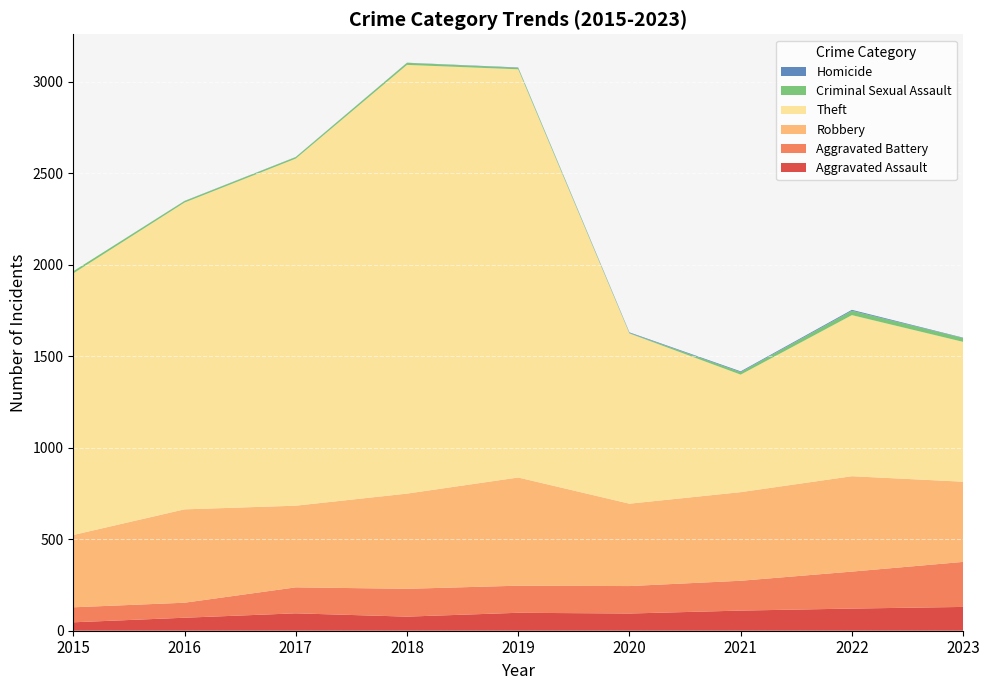

Reading left to right, transcribe all the data shown in this chart.

Aggravated Assault: 46	71	95	77	98	94	110	121	130
Aggravated Battery: 82	82	142	152	148	150	163	202	246
Robbery: 395	510	446	520	591	450	484	521	438
Theft: 1429	1676	1896	2342	2230	930	642	880	764
Criminal Sexual Assault: 12	8	8	11	8	3	14	24	21
Homicide: 0	1	1	1	2	3	4	5	2